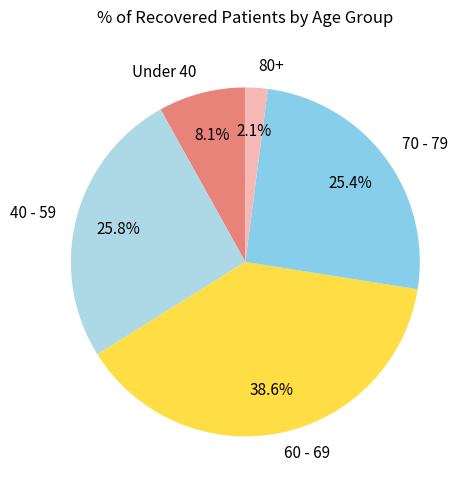

Which category has the biggest portion of the pie?

60 - 69